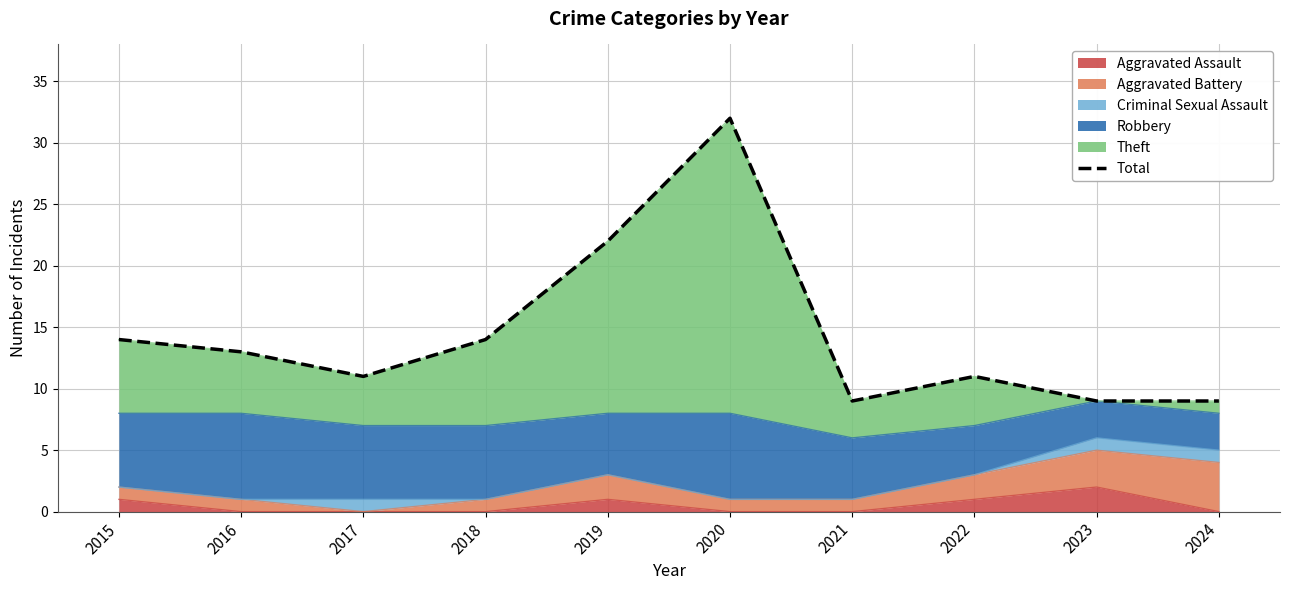

True or false: the data shows 13 at 2016.

True